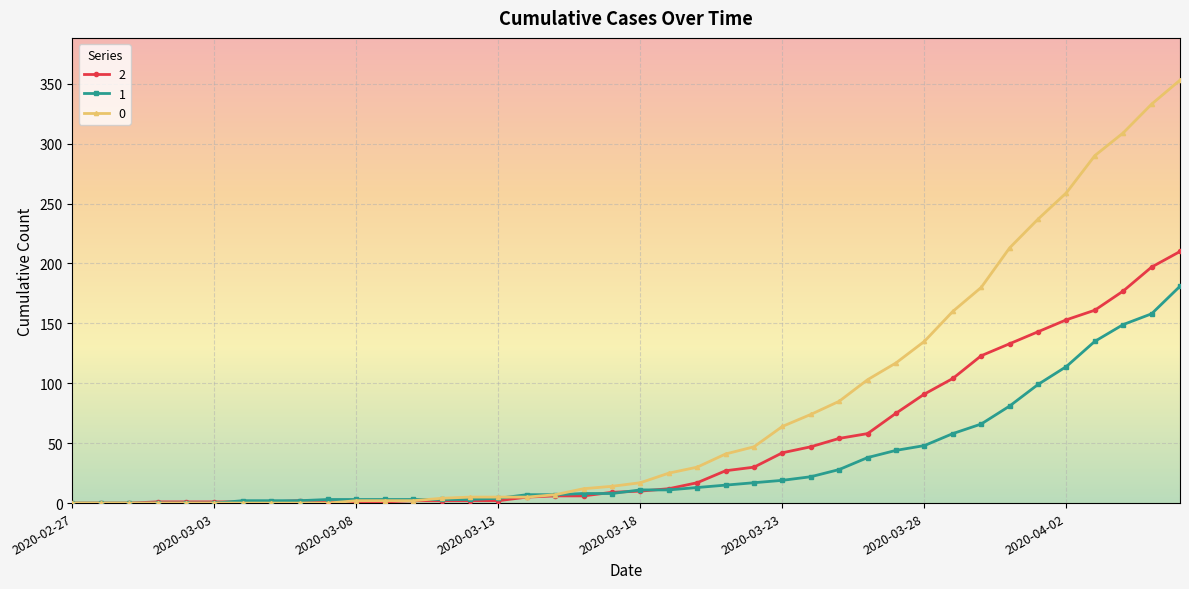

List the series in order of their peak value, highest first.

0, 2, 1